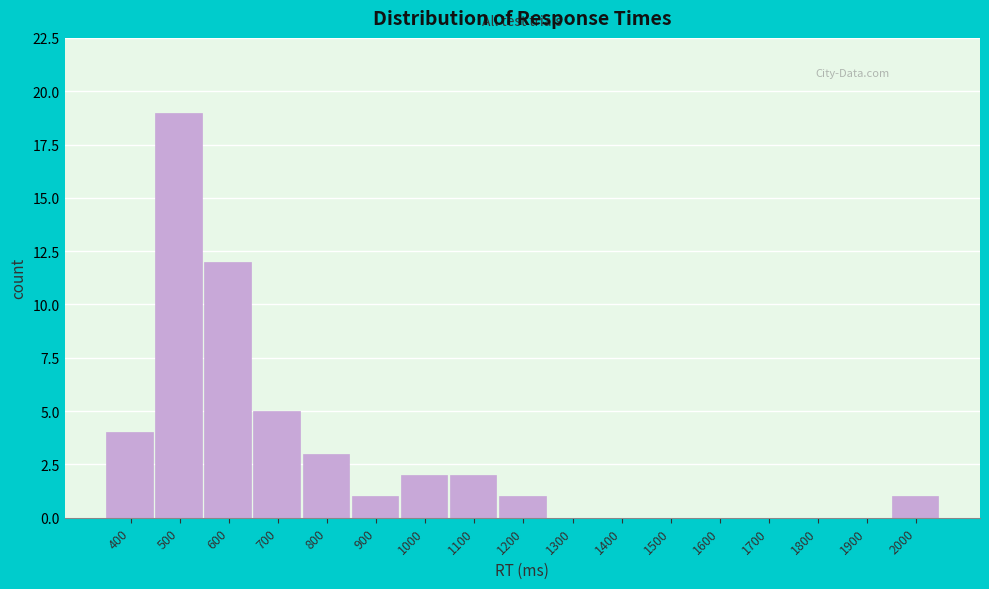

Reading right to left, transcribe all the data shown in this chart.

2000=1	1900=0	1800=0	1700=0	1600=0	1500=0	1400=0	1300=0	1200=1	1100=2	1000=2	900=1	800=3	700=5	600=12	500=19	400=4